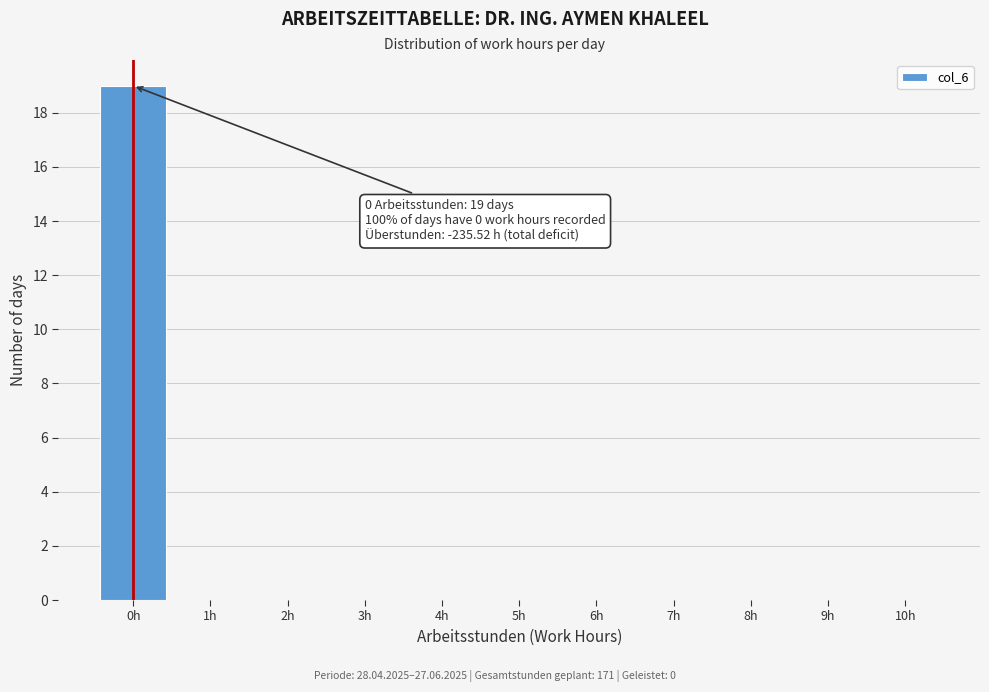

Over which range of the x-axis is the bar tallest?

-0.5 to 0.5